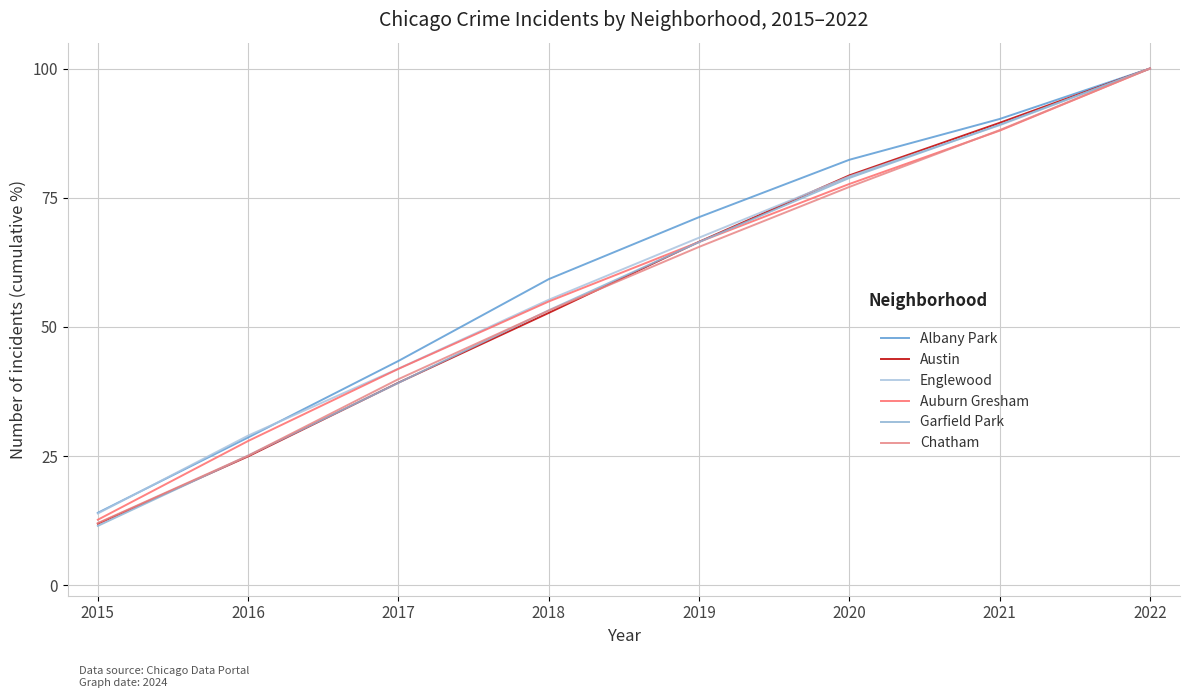

Count the number of data series in this chart.

6